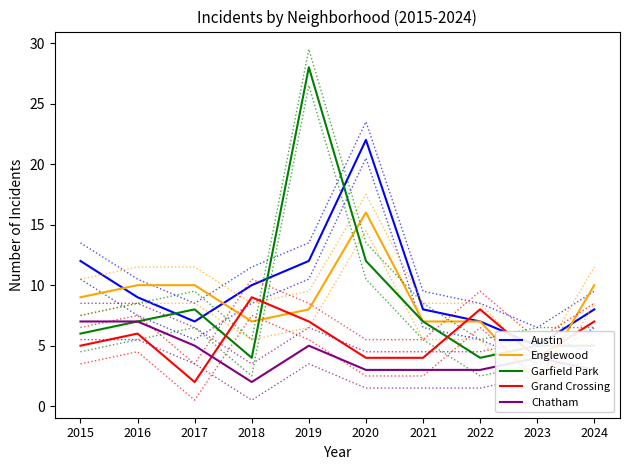

After their last crossing, which series has the higher values: Chatham or Grand Crossing?

Grand Crossing